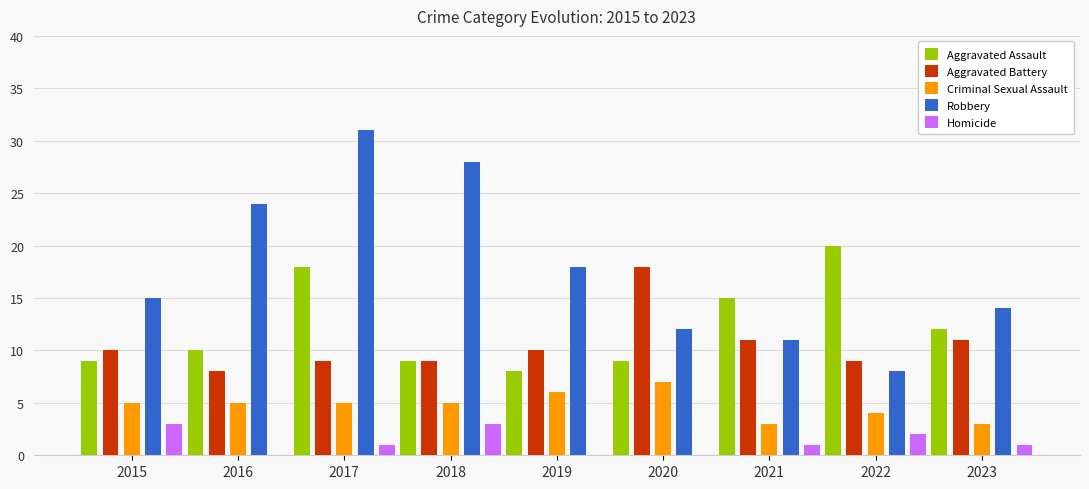

What is the difference between the Aggravated Assault values at 2023 and 2020?

3